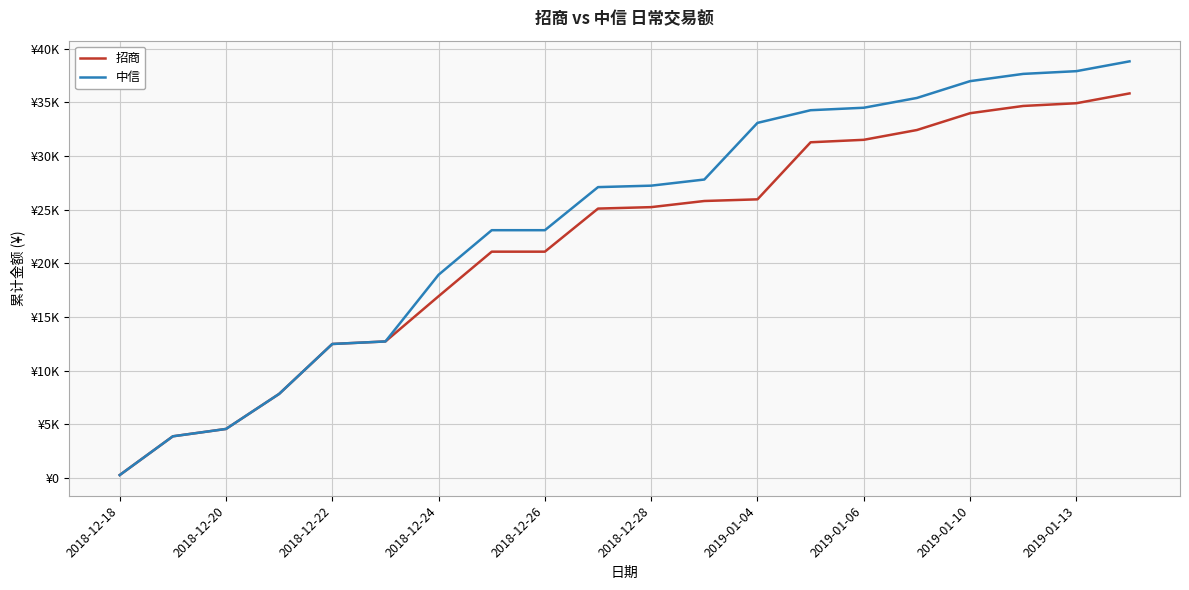

What are all the series names shown in the legend?

招商, 中信